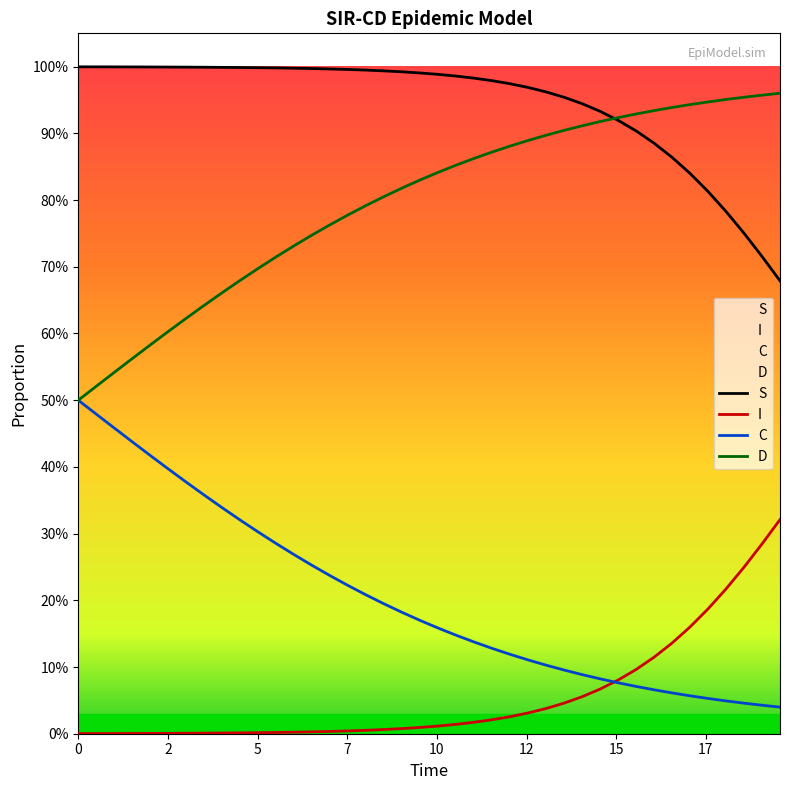

Does the chart have visible grid lines?

No